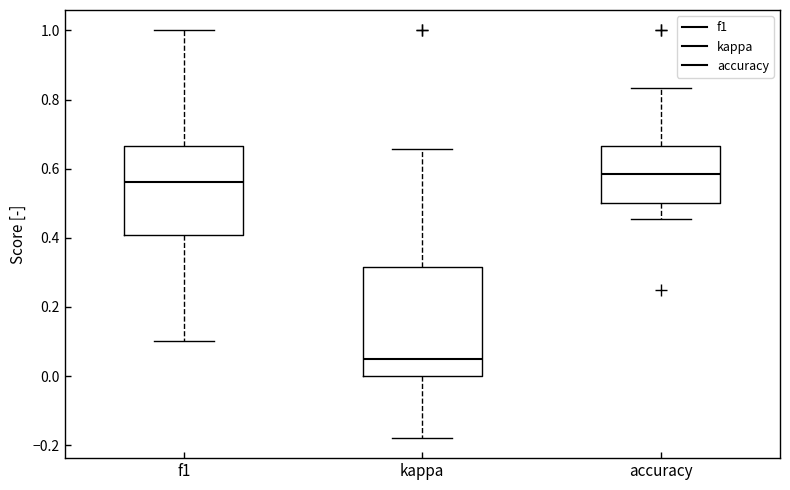

Which box's median line is the lowest?

kappa